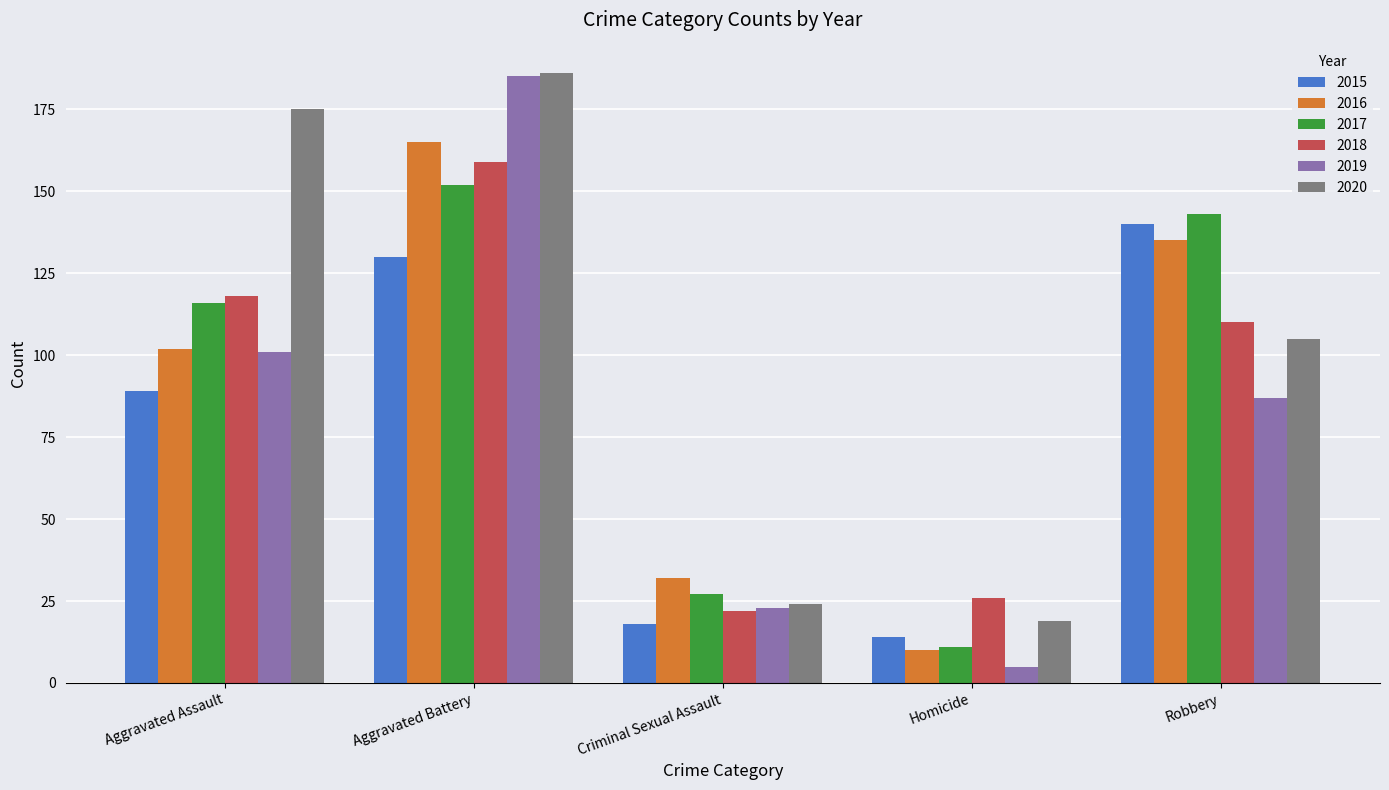

How many bars are there in each group?

6